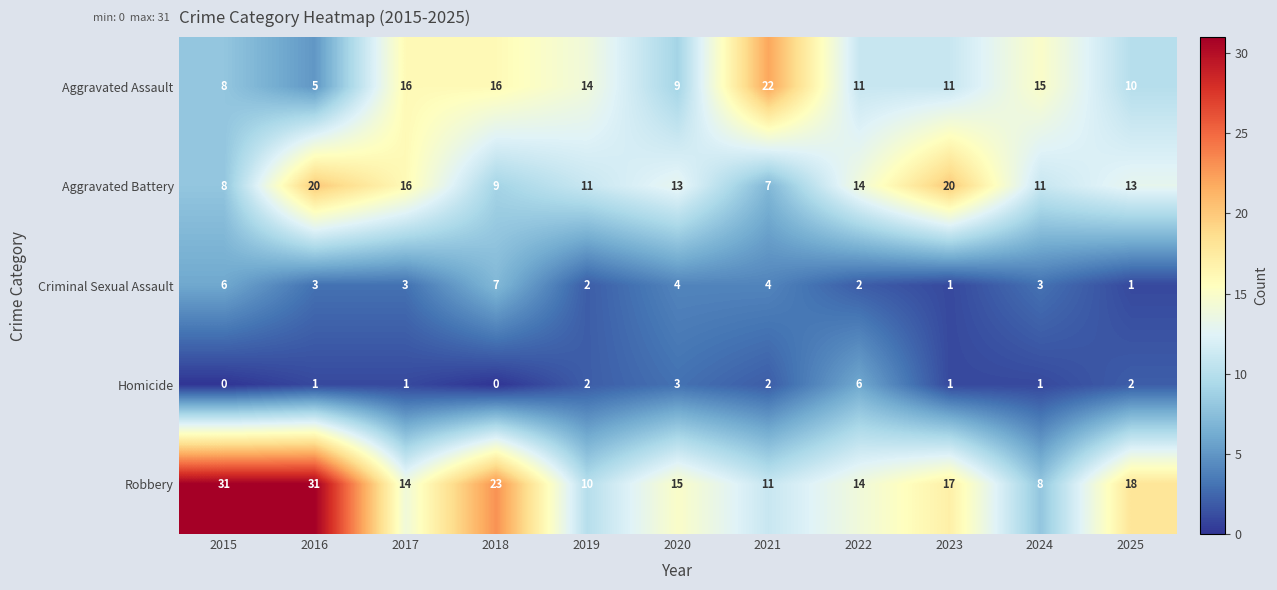

List the series in order of their peak value, lowest first.

Homicide, Criminal Sexual Assault, Aggravated Battery, Aggravated Assault, Robbery